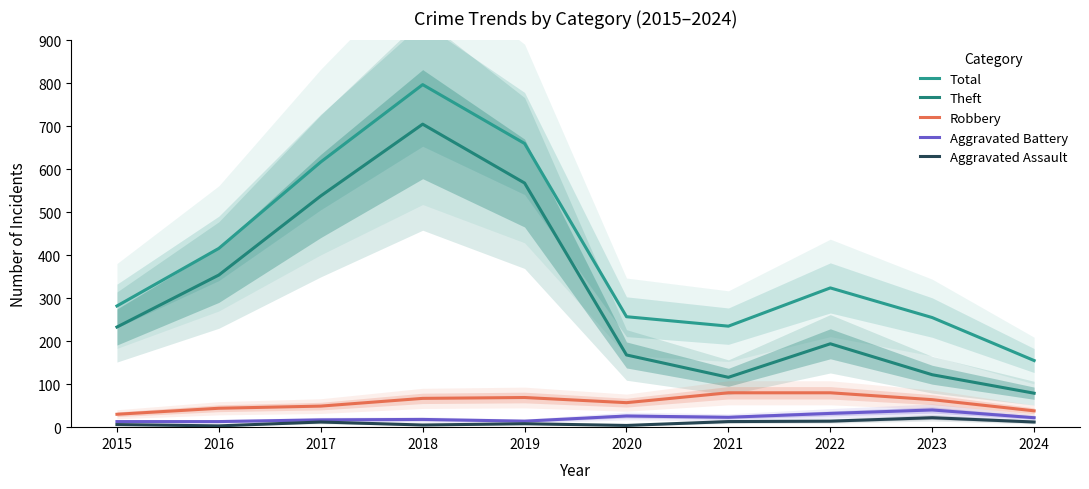

What is the value of the Robbery point at the 2nd from the left?

44